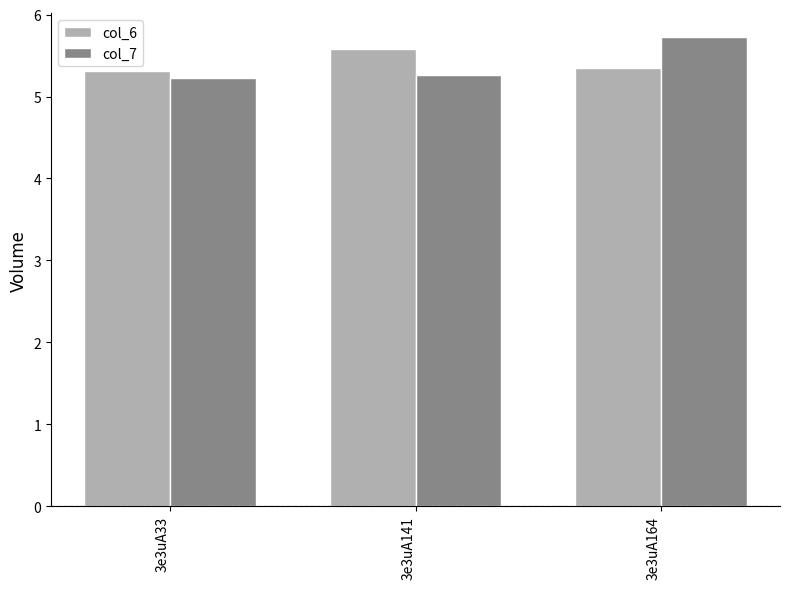

The value of col_7 at 3e3uA33 is 5.2. True or false?

True